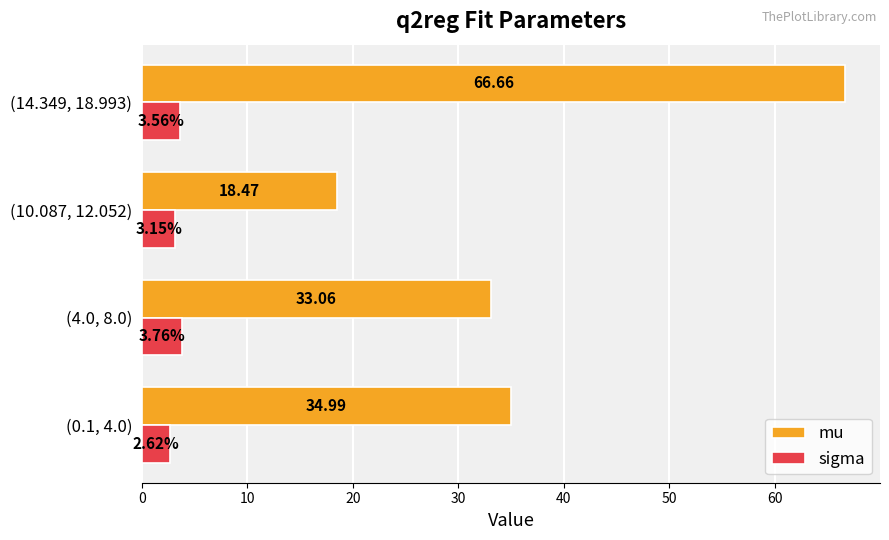

How many data points does each series have?

4